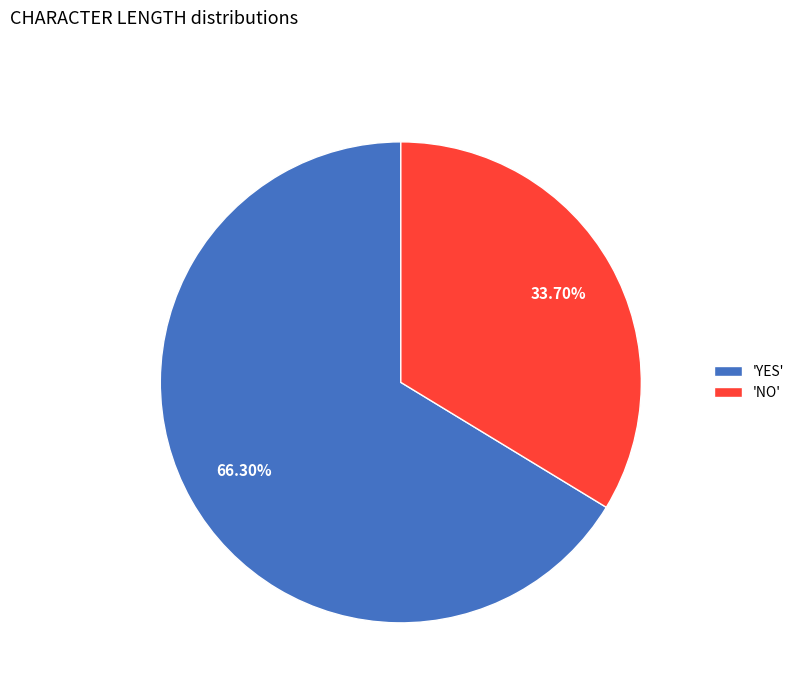

What is the ratio of the value at 'NO' to the value at 'YES'?

0.5